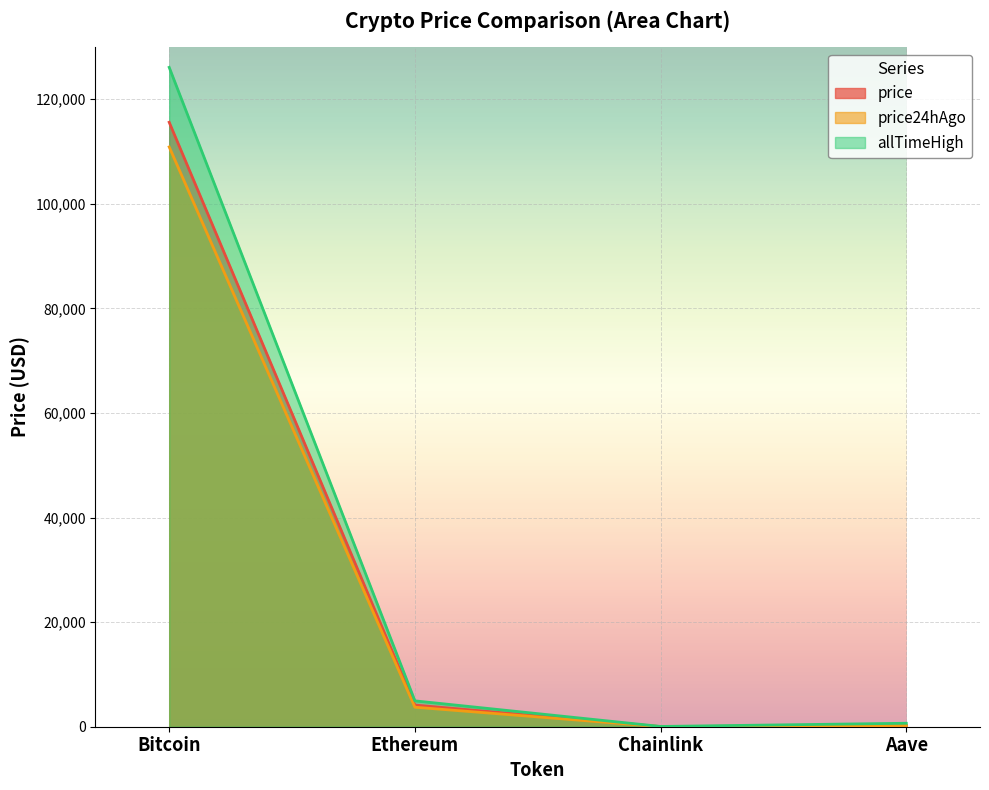

True or false: price24hAgo has a value of 132.6 at Aave.

False